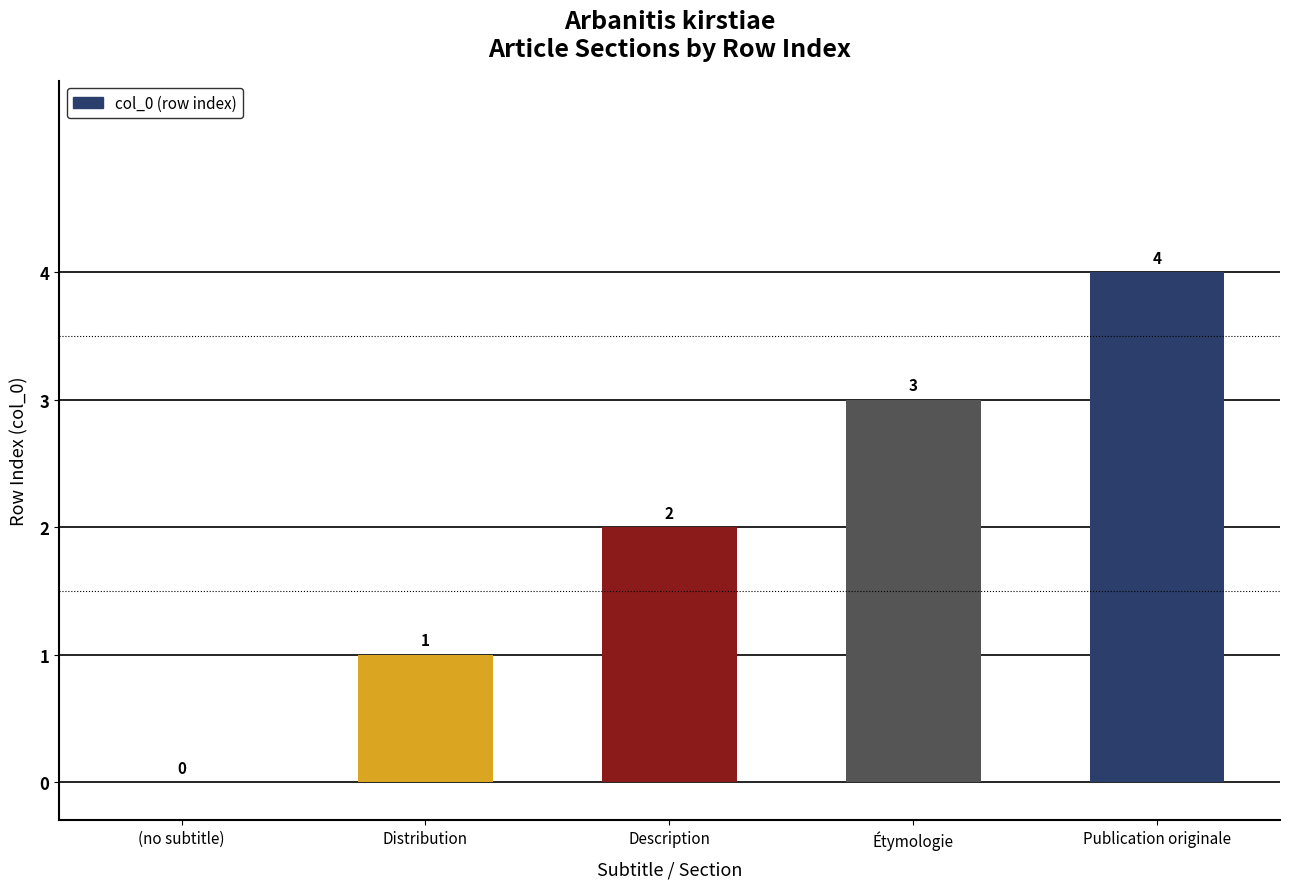

Which has a higher value, Distribution or Étymologie?

Étymologie